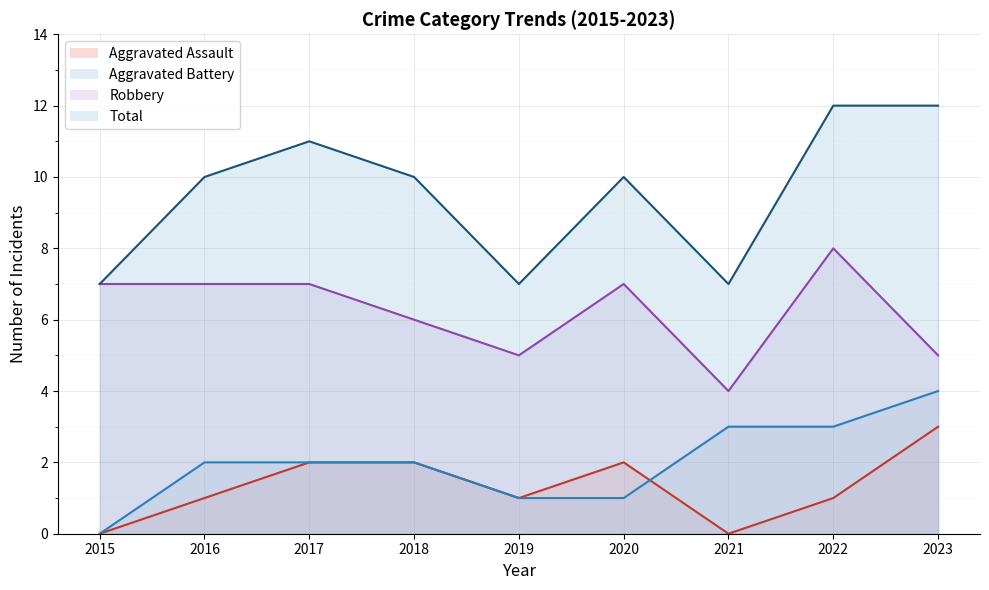

Which label corresponds to the largest value in the chart?

2022